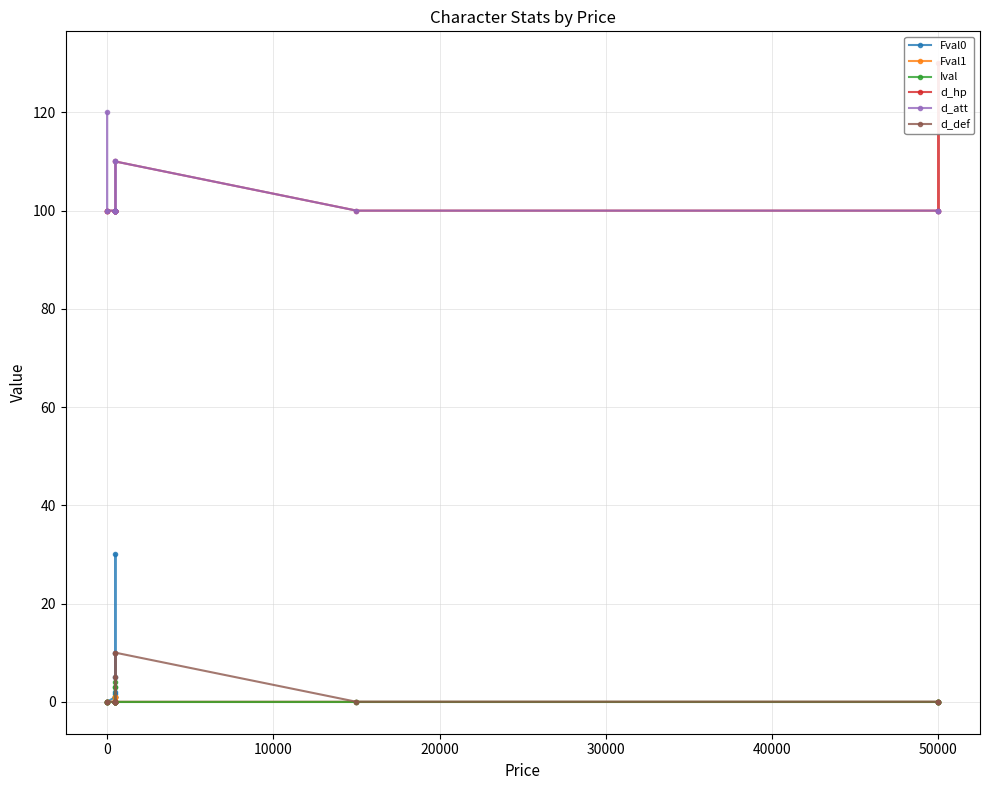

The Fval1 series shows 0.4 at 8. True or false?

False